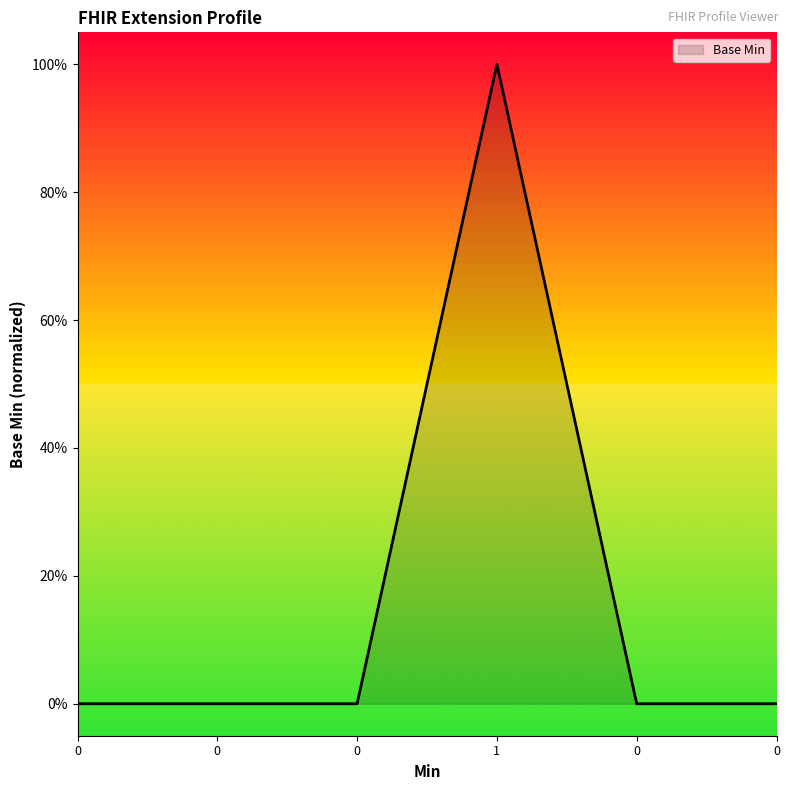

Does the chart display data point markers on the line(s)?

No